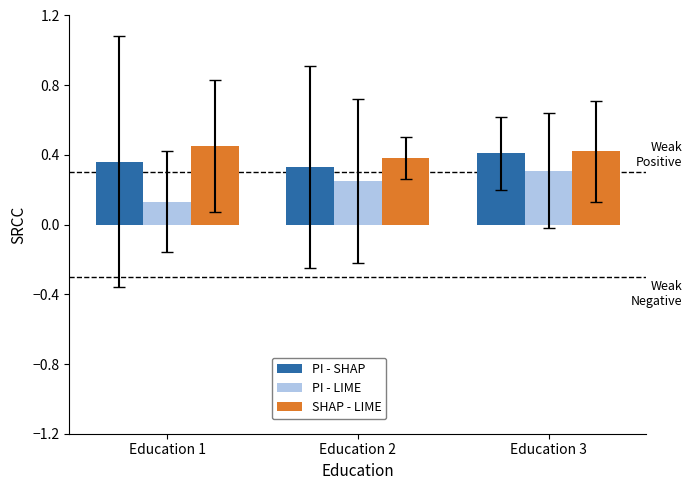

Which category has the highest value in the PI - SHAP series?

Education 3